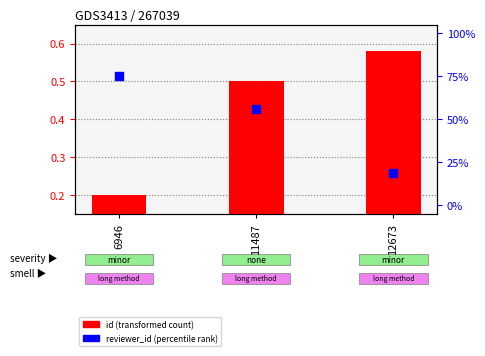

Which series has the largest Y range (max minus min)?

reviewer_id